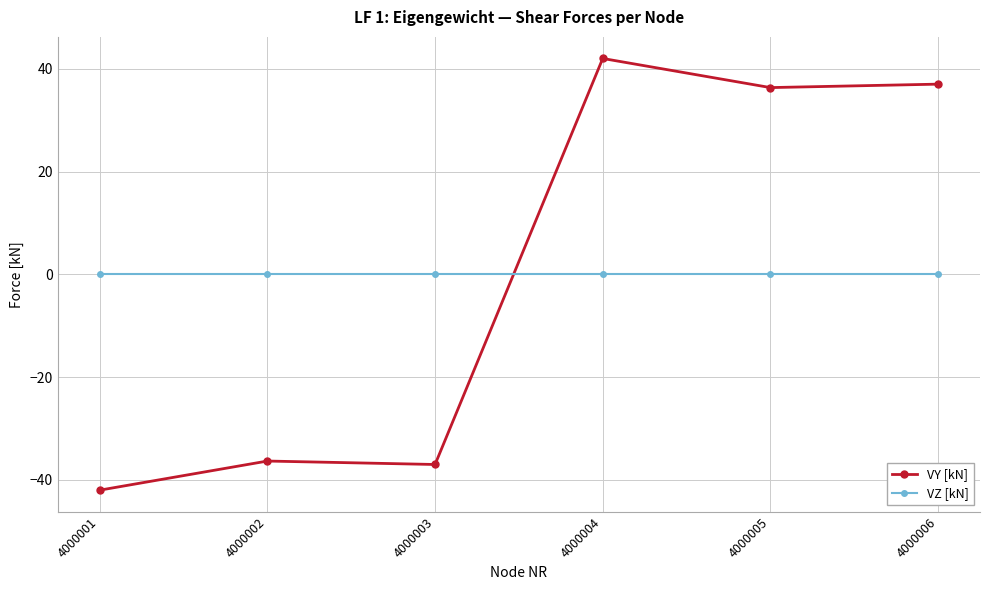

True or false: VY [kN] has a value of 37.0 at 4000006.

True